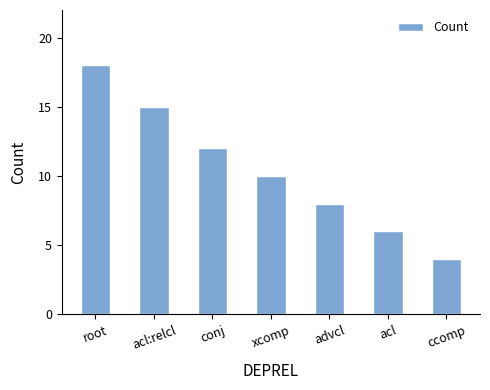

What is the smallest value displayed?

4